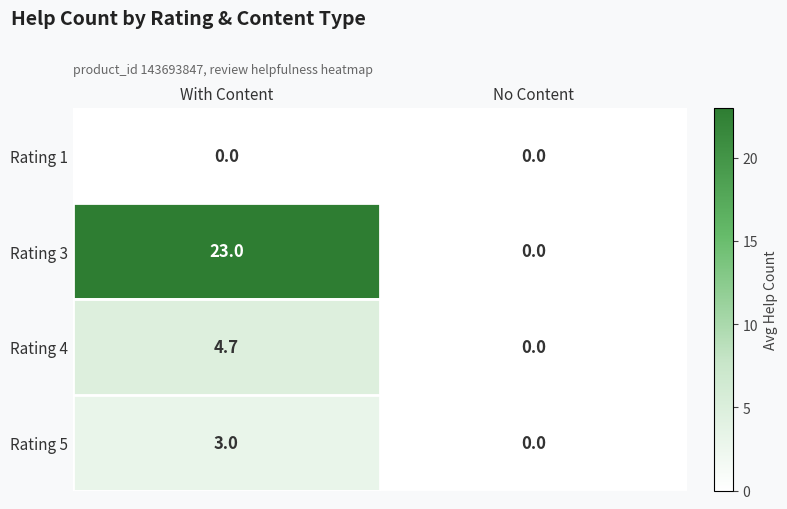

At which category is the sum across all series the highest?

With Content